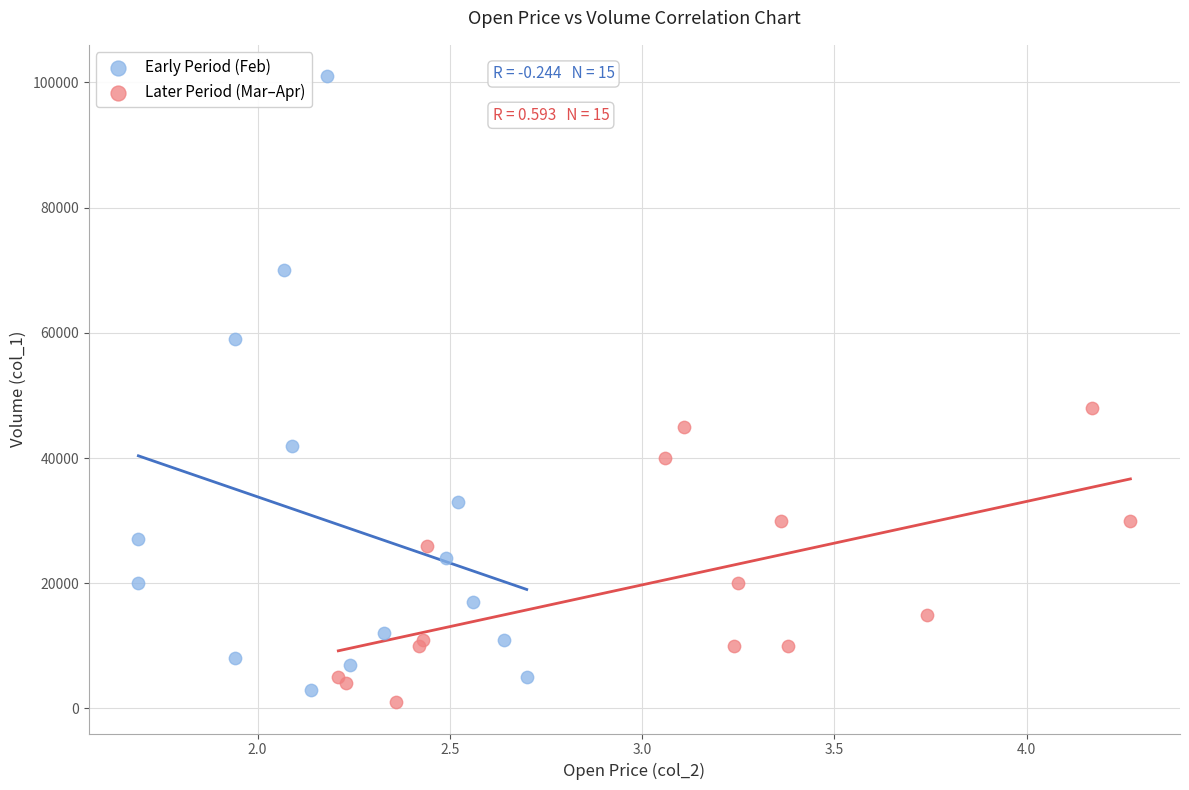

Which series has the largest Y range (max minus min)?

Early Period (Feb)